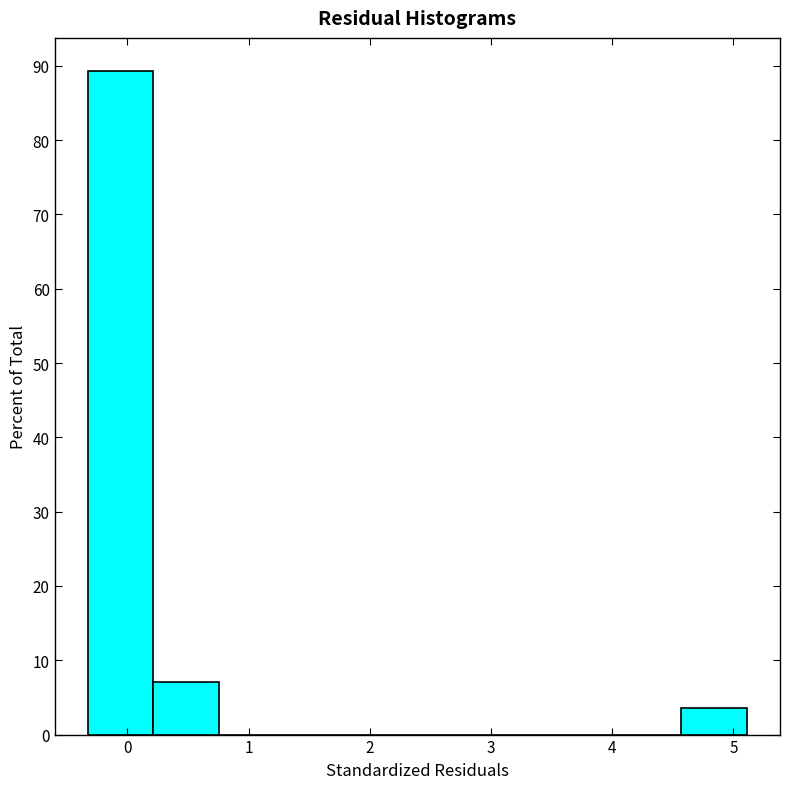

Over which range of the x-axis is the bar tallest?

-0.3 to 0.2